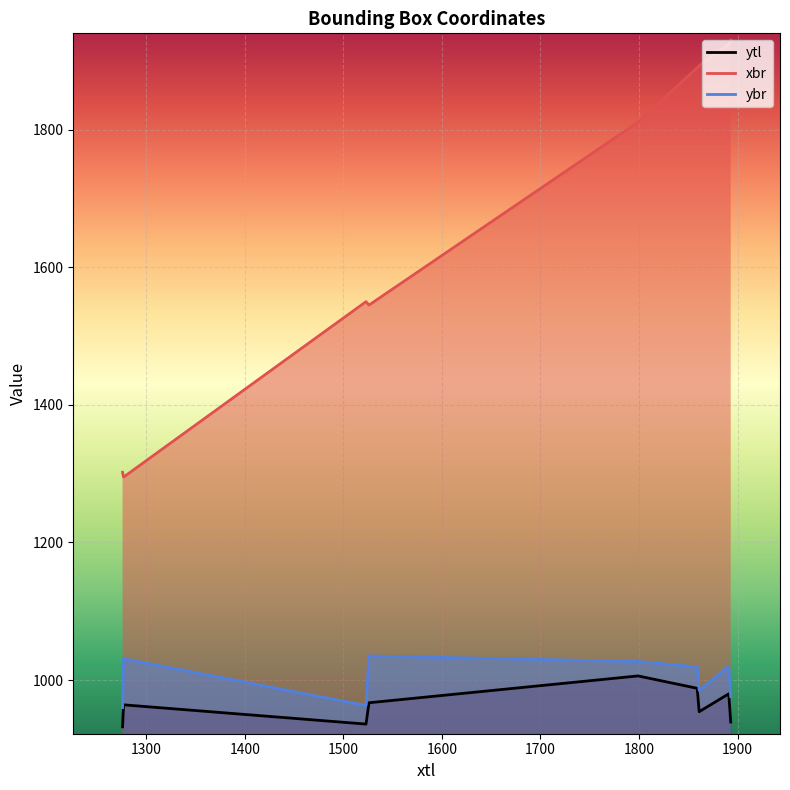

Which series changed the most between 1526 and 1799?

xbr